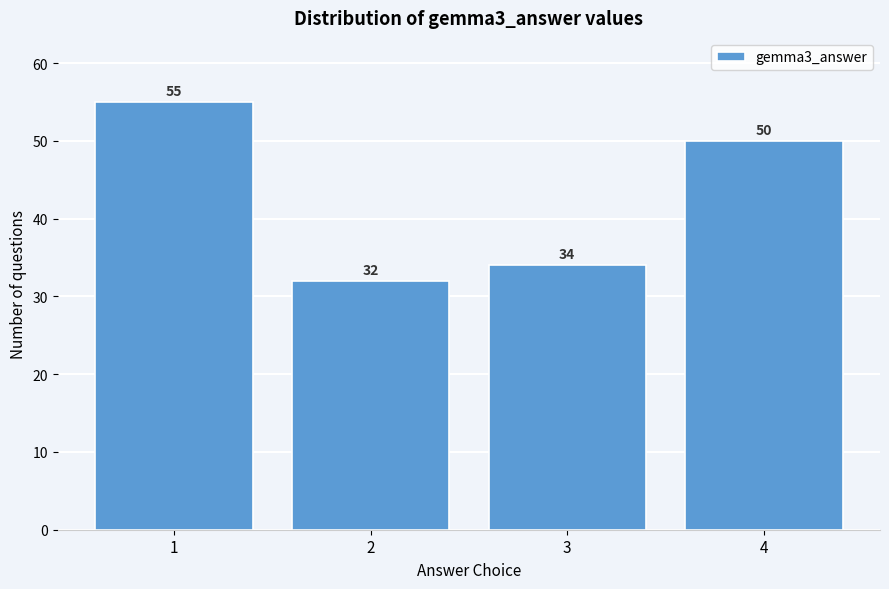

Reading right to left, list all the values displayed in this chart.

50	34	32	55